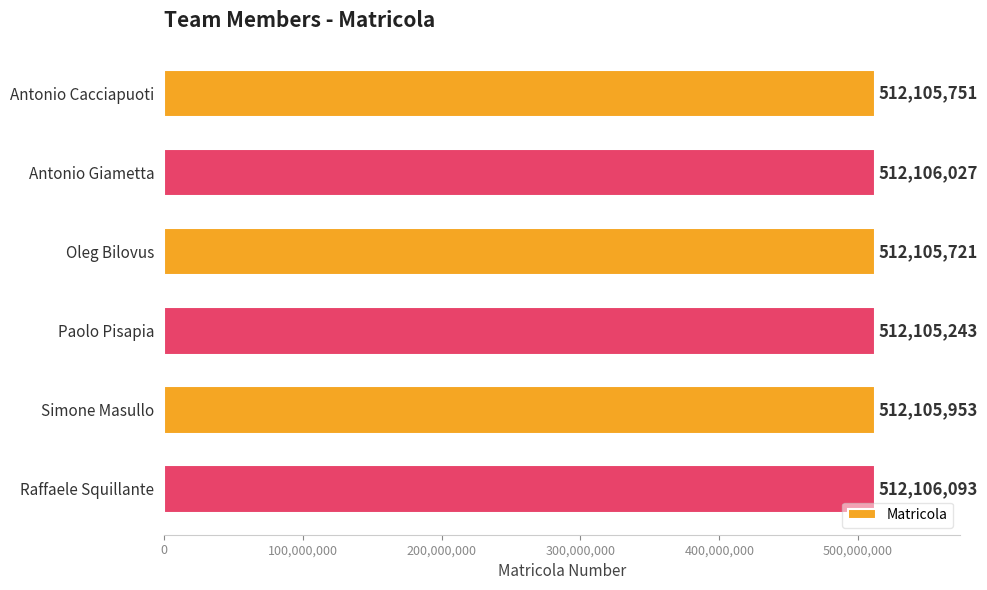

What is the maximum value shown in the chart?

512106093